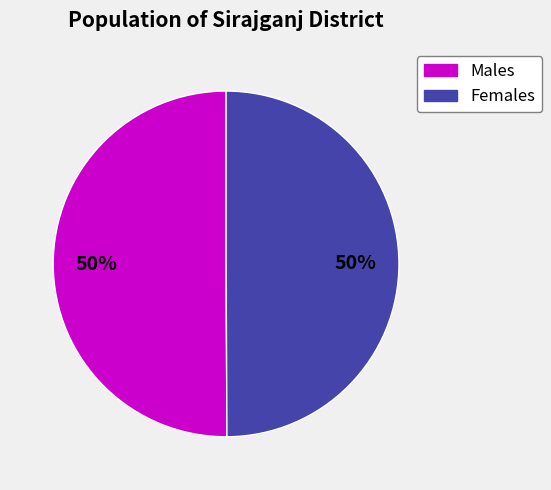

How many slices are in this pie chart?

2